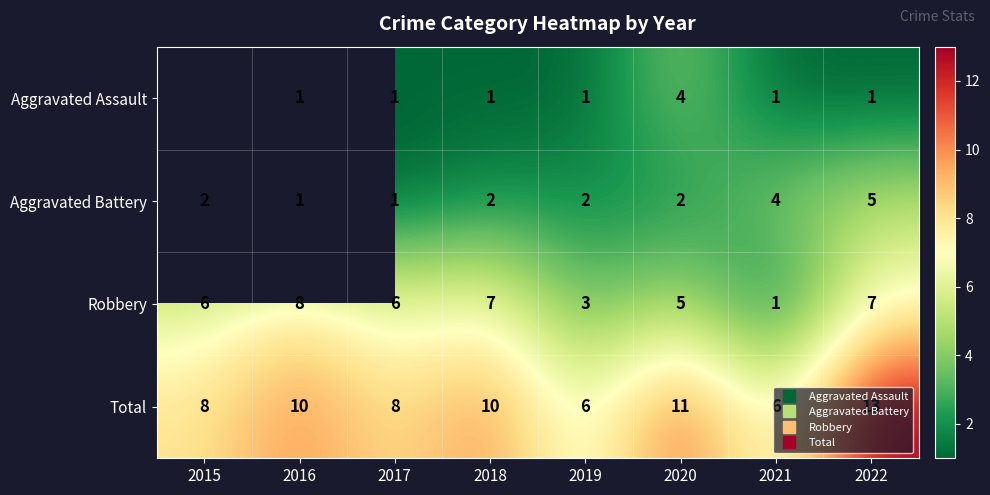

At which category is the sum across all series the highest?

2022